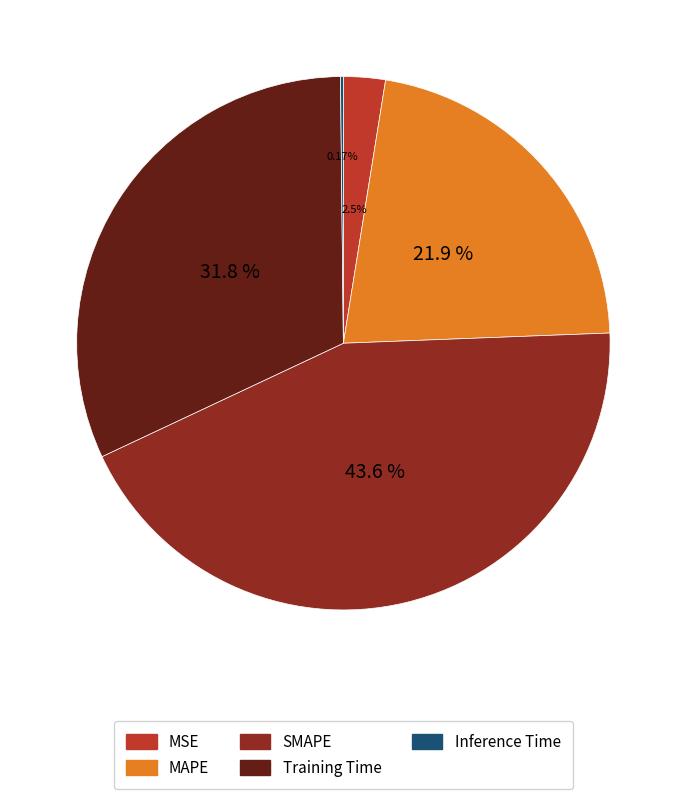

To the nearest percent, what percentage of the pie is SMAPE?

44%